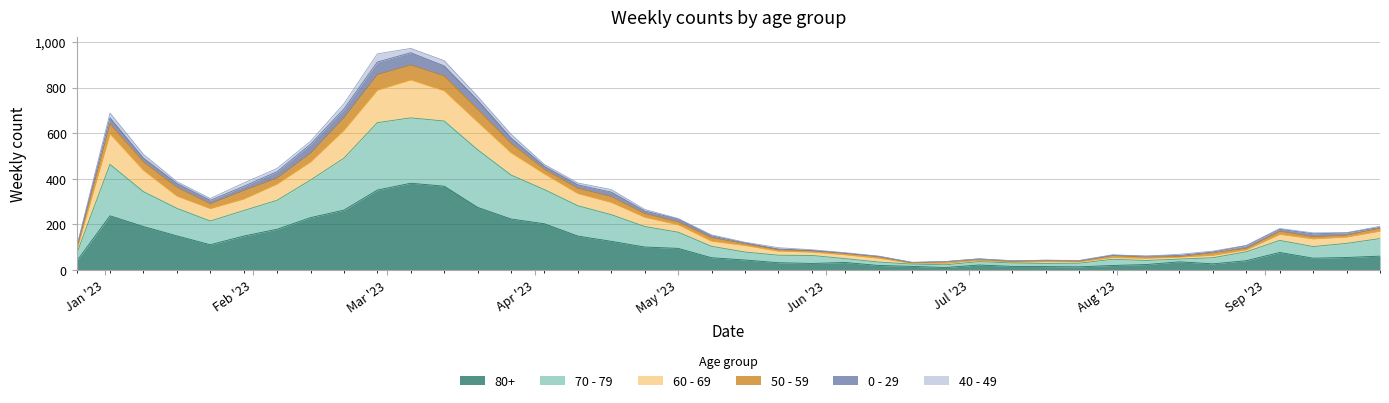

What is the sum of all 80+ values?

4521